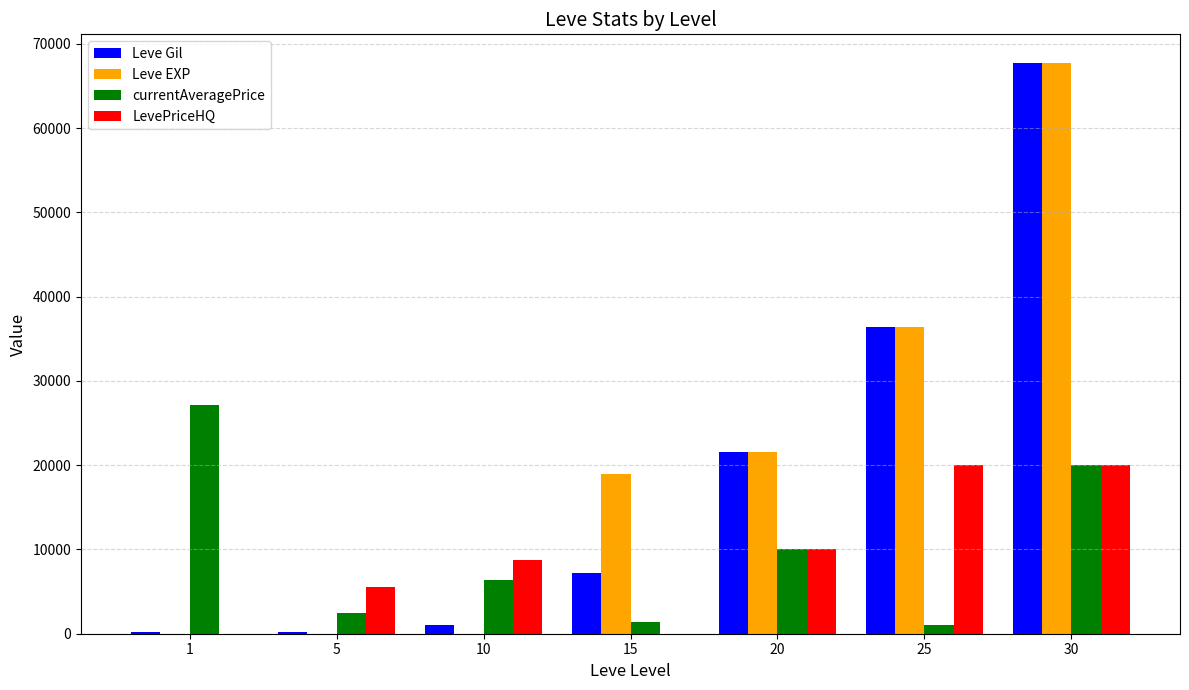

How many groups of bars are there?

7